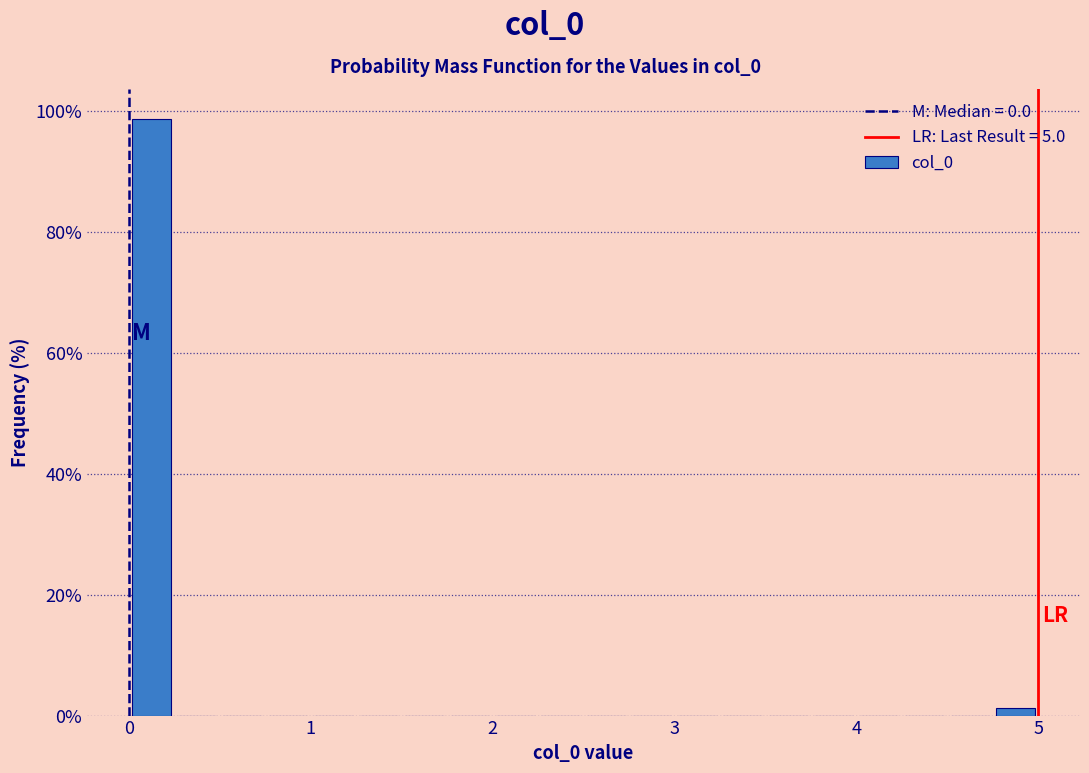

Around what value on the x-axis is the tallest bar? Give the approximate position of its centre, as read against the axis.

0.1